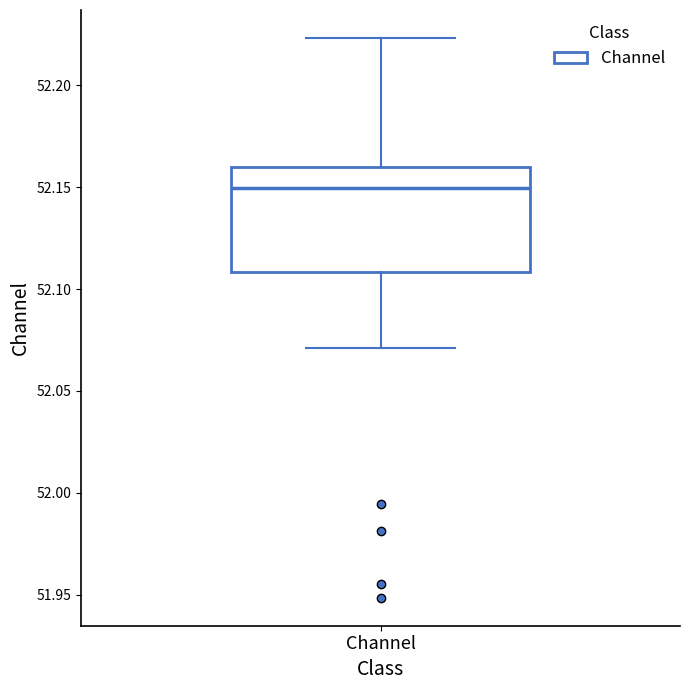

Read this box plot against the y-axis: the position of the median line, the range covered by the box, and the ends of both whiskers. The values are not printed on the chart, so give them approximately, as read against the axis.

median 52.150, box 52.110 to 52.160, whiskers 52.070 to 52.225